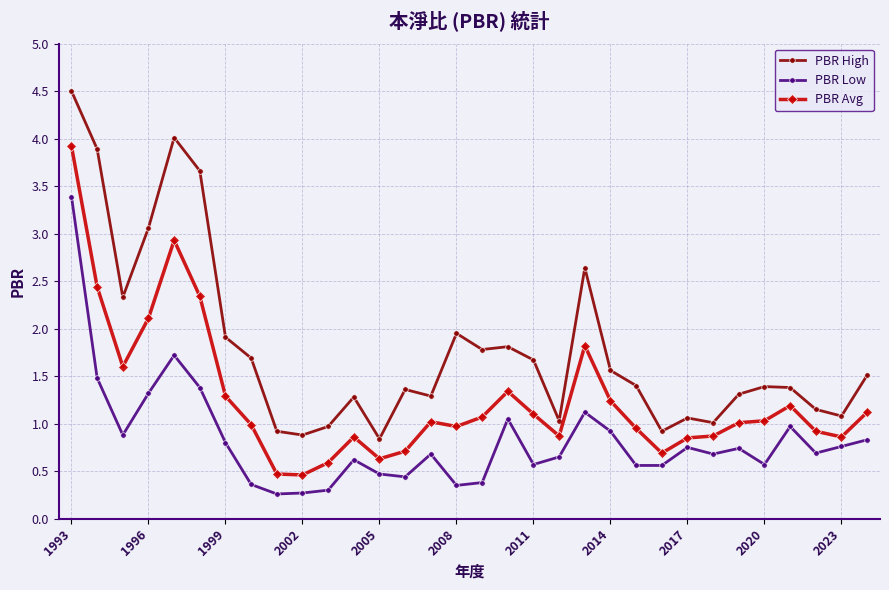

True or false: PBR High and PBR Low intersect in this chart.

False